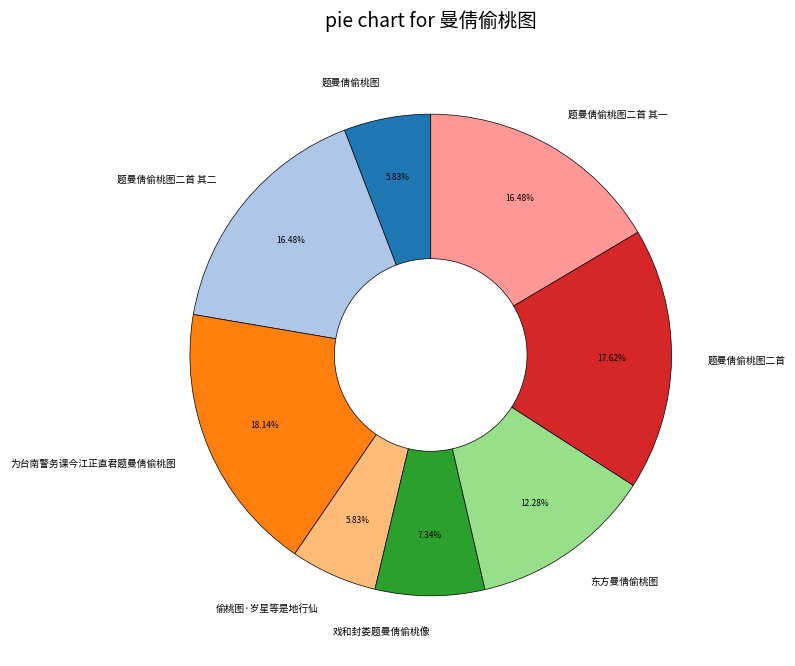

Which slice is the largest?

为台南警务课今江正直君题曼倩偷桃图